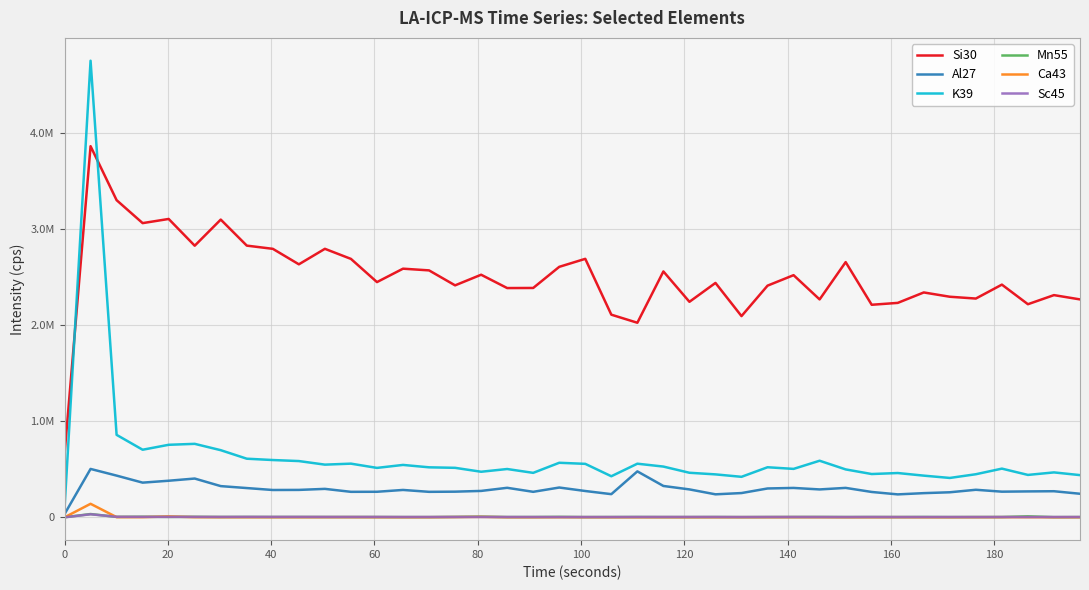

What are all the series names shown in the legend?

Si30, Al27, K39, Mn55, Ca43, Sc45